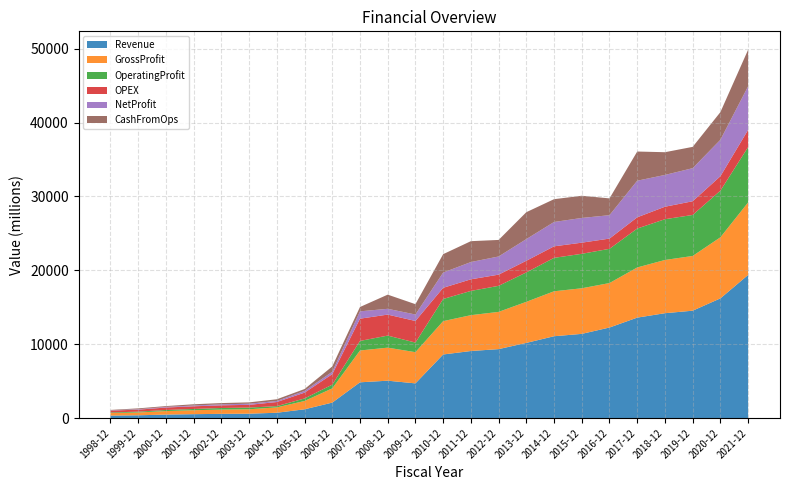

Reading left to right, list all the values displayed in this chart.

Revenue: 339.5	381.0	476.9	533.1	577.0	598.2	725.3	1191.4	2098.0	4845.0	5064.0	4700.0	8612.0	9081.0	9337.0	10180.0	11081.0	11401.0	12261.0	13600.0	14198.0	14539.0	16205.0	19374.0
GrossProfit: 339.5	381.0	476.9	533.1	577.0	598.2	725.3	1126.8	1925.0	4306.0	4473.0	4223.0	4512.0	4852.0	5040.0	5558.0	6084.0	6172.0	6018.0	6789.0	7205.0	7406.0	8266.0	9818.0
OperatingProfit: 83.7	110.9	143.0	170.2	215.1	228.3	171.9	340.5	506.0	1294.0	1631.0	1300.0	2998.0	3281.0	3524.0	3981.0	4524.0	4664.0	4633.0	5267.0	5517.0	5551.0	6313.0	7488.0
OPEX: 255.8	270.0	333.8	363.0	361.8	369.9	553.4	786.2	1419.0	3012.0	2842.0	2923.0	1514.0	1571.0	1516.0	1577.0	1560.0	1508.0	1385.0	1522.0	1688.0	1855.0	1953.0	2330.0
NetProfit: 35.6	59.4	87.4	107.4	133.2	155.4	143.1	233.9	323.0	993.0	784.0	875.0	2063.0	2337.0	2458.0	2932.0	3294.0	3345.0	3168.0	4952.0	4305.0	4476.0	4932.0	5901.0
CashFromOps: 53.7	116.3	108.6	167.4	172.0	179.6	231.4	254.9	721.0	587.0	1916.0	1399.0	2488.0	2826.0	2240.0	3642.0	3087.0	3004.0	2273.0	3950.0	3075.0	2884.0	3743.0	4944.0